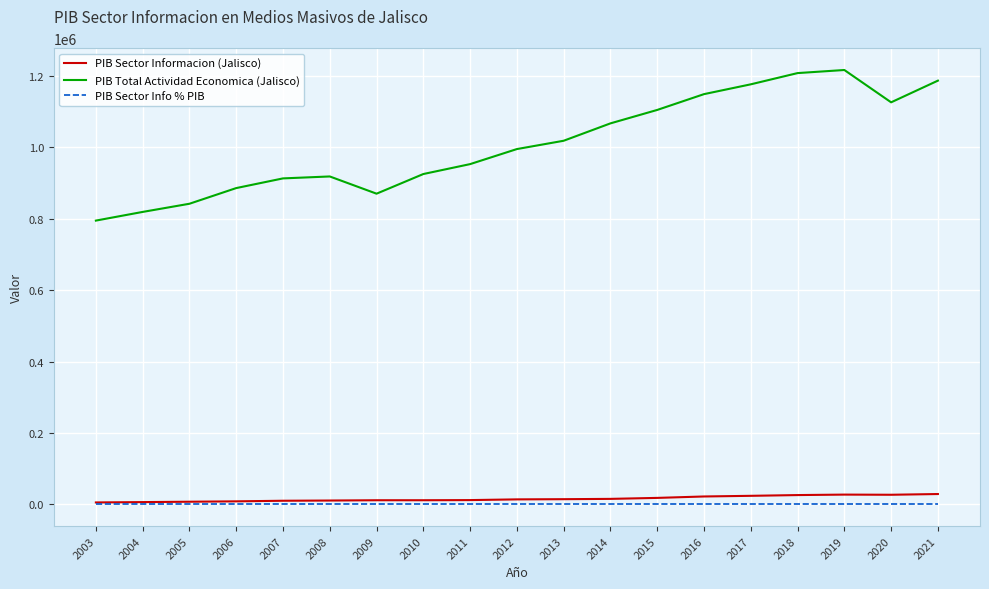

At 2008, list the series in order from largest to smallest.

PIB Total Actividad Economica (Jalisco), PIB Sector Informacion (Jalisco), PIB Sector Info % PIB